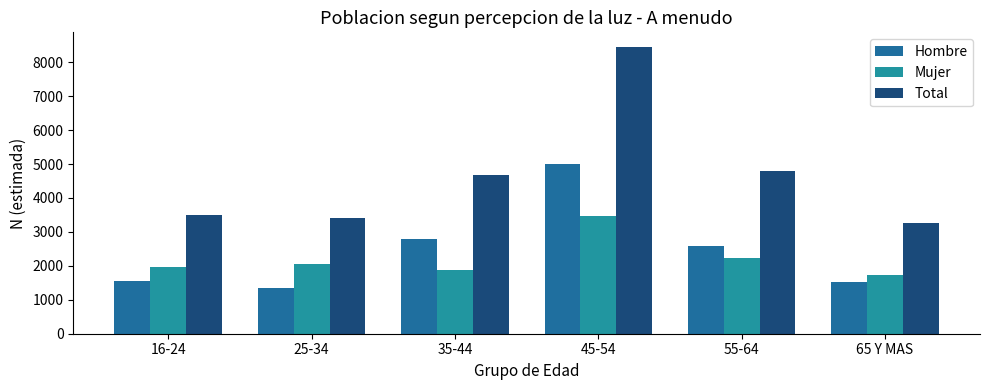

What is the maximum value for Hombre?

4995